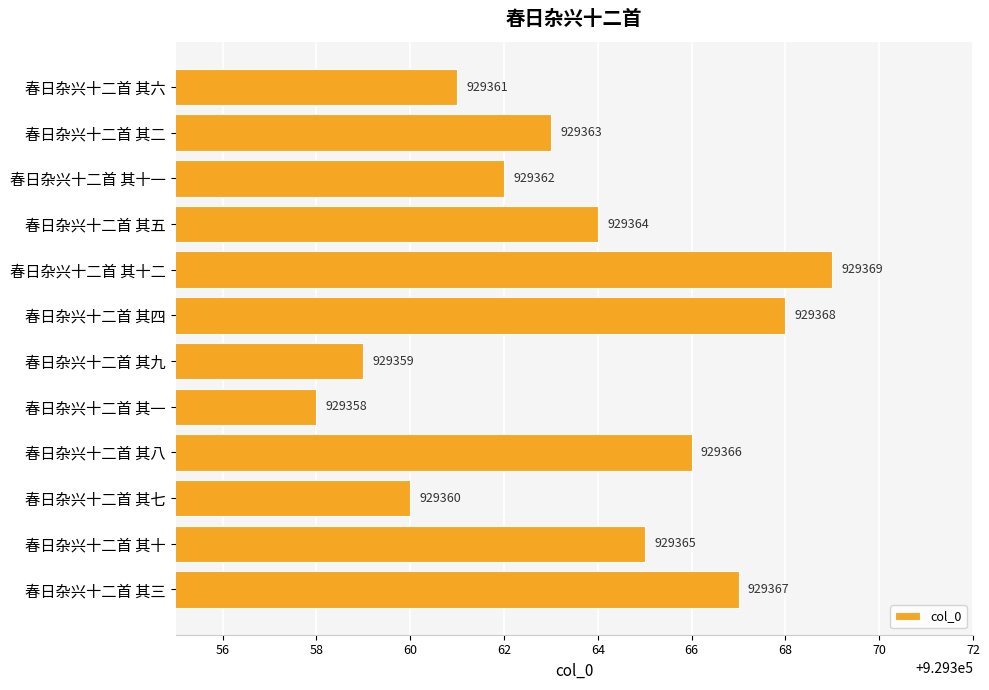

True or false: the data shows 318706 at 春日杂兴十二首 其十.

False